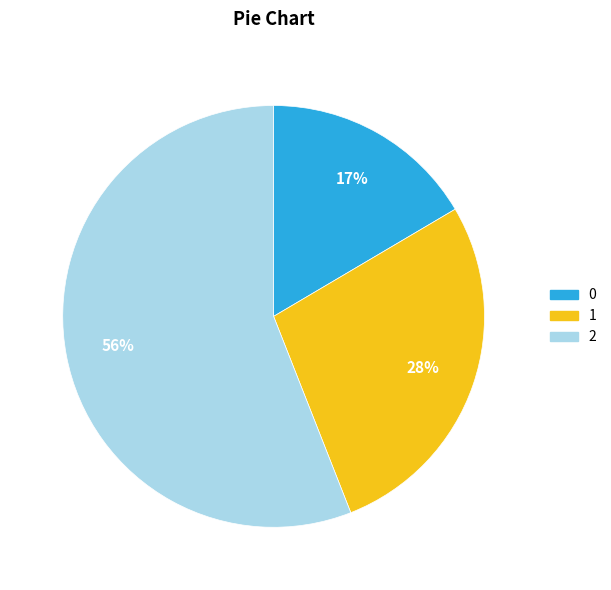

Is it true that 2 is 56% of the pie?

True